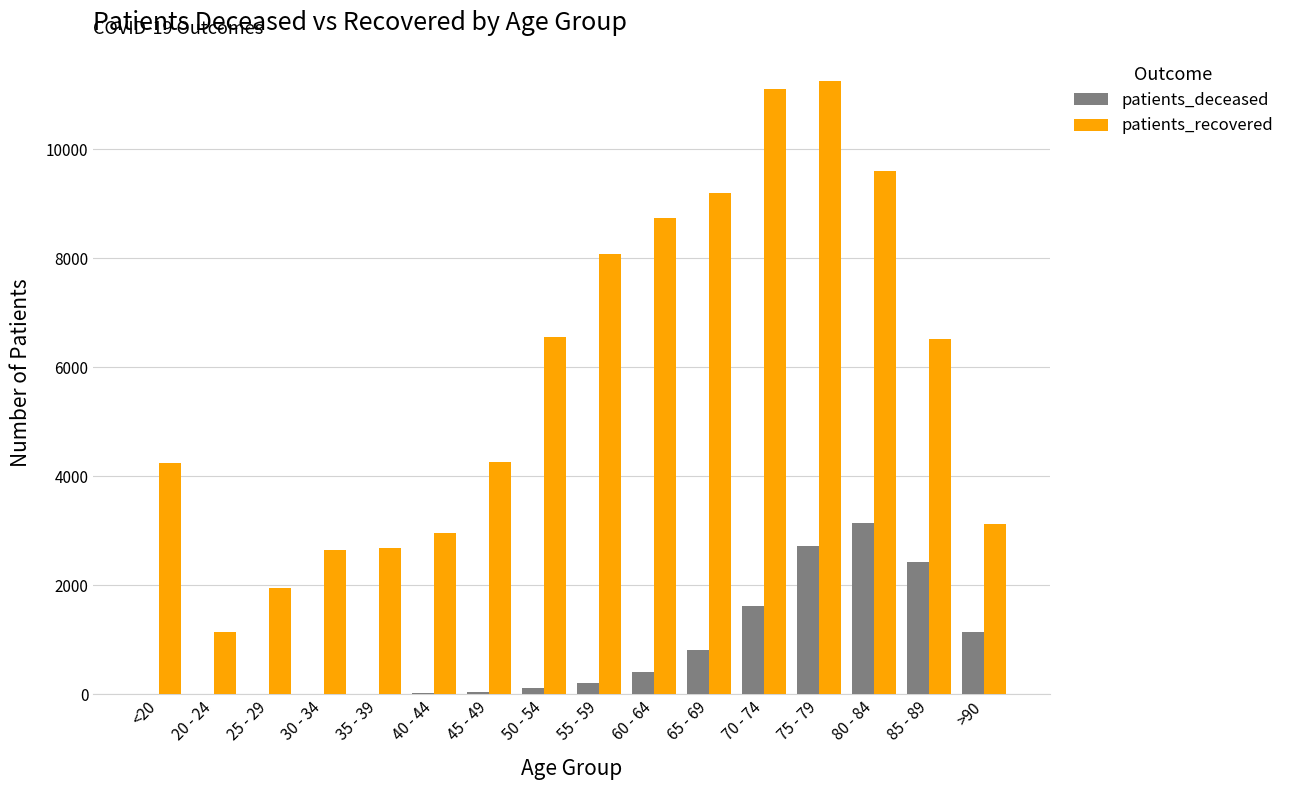

What are all the series names shown in the legend?

patients_deceased, patients_recovered